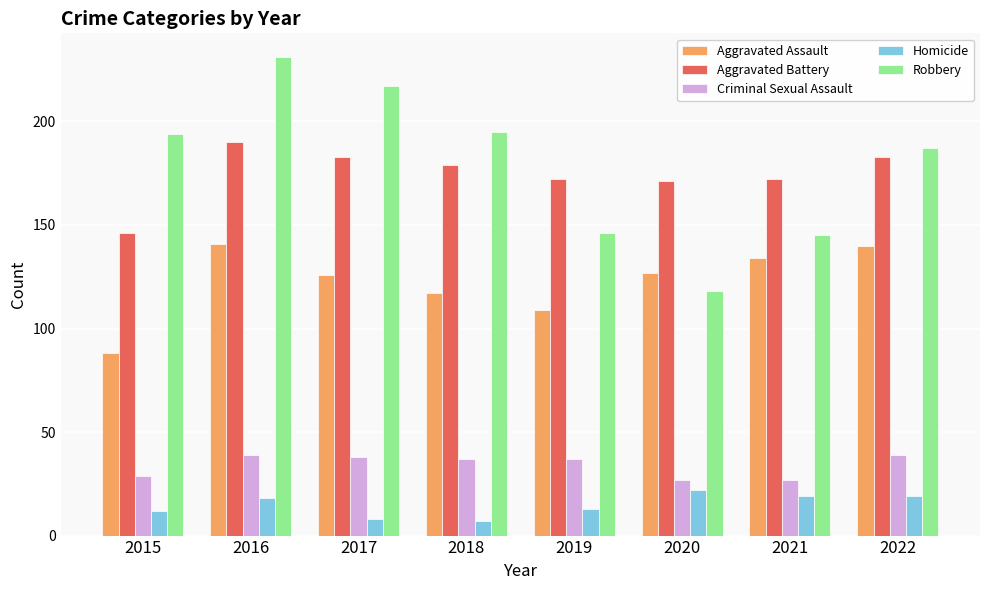

Which series has the widest spread of values?

Robbery